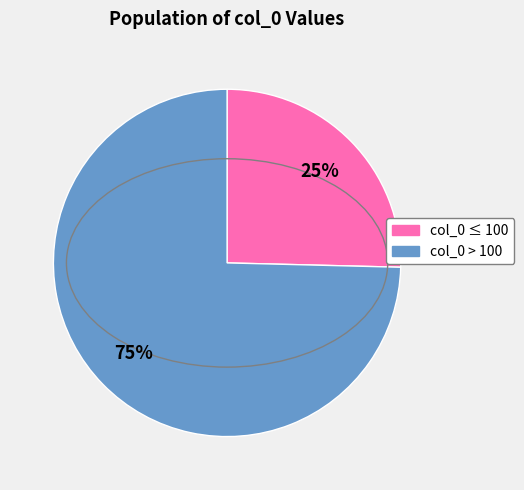

Is there any slice that represents more than half of the pie?

Yes